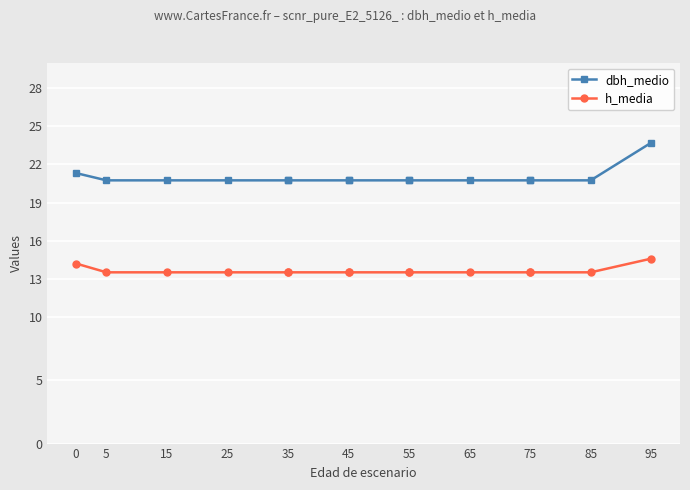

What is the label of the 13th point from the right?

15